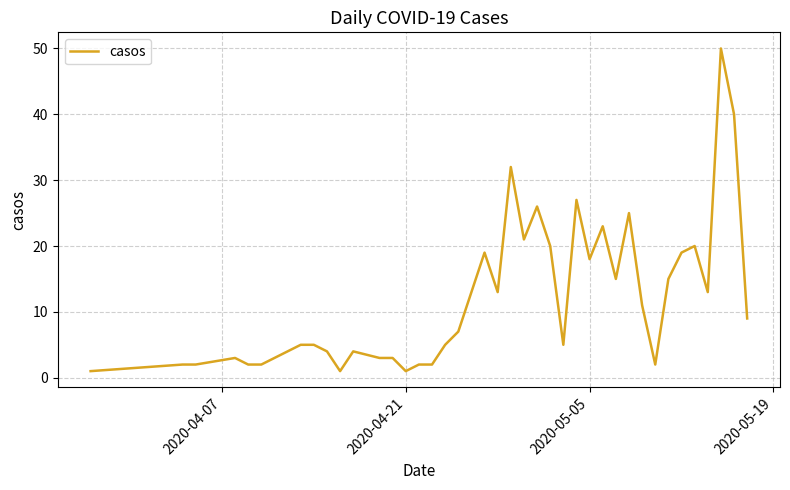

Count the number of categories in the chart.

40